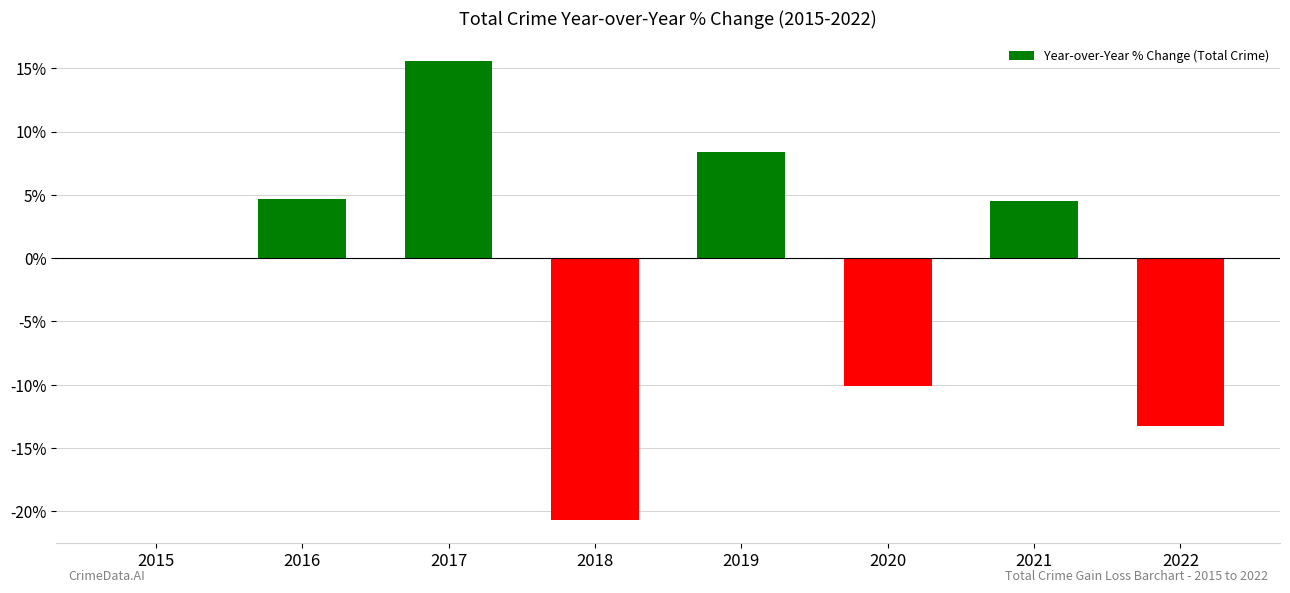

What is the sum of the values at 2016 and 2017?

20.3